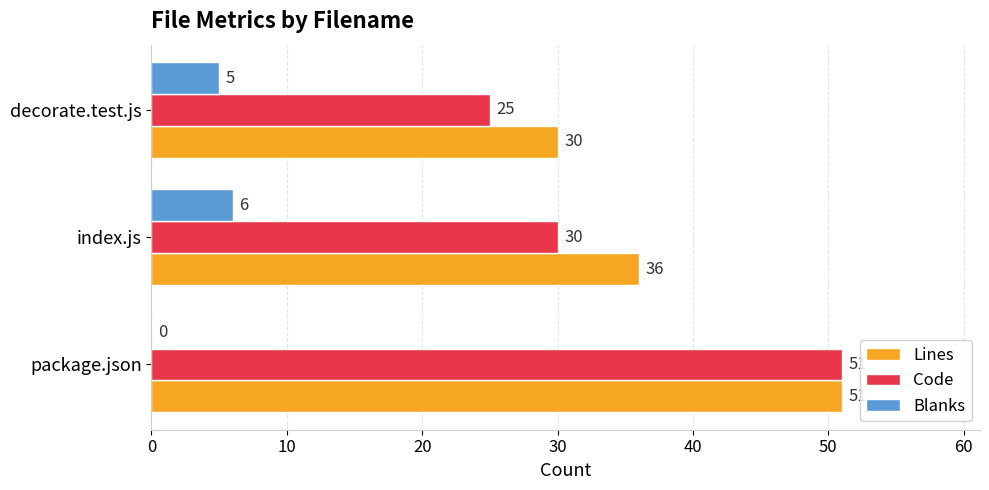

Where is Blanks nearest to the value 3?

decorate.test.js